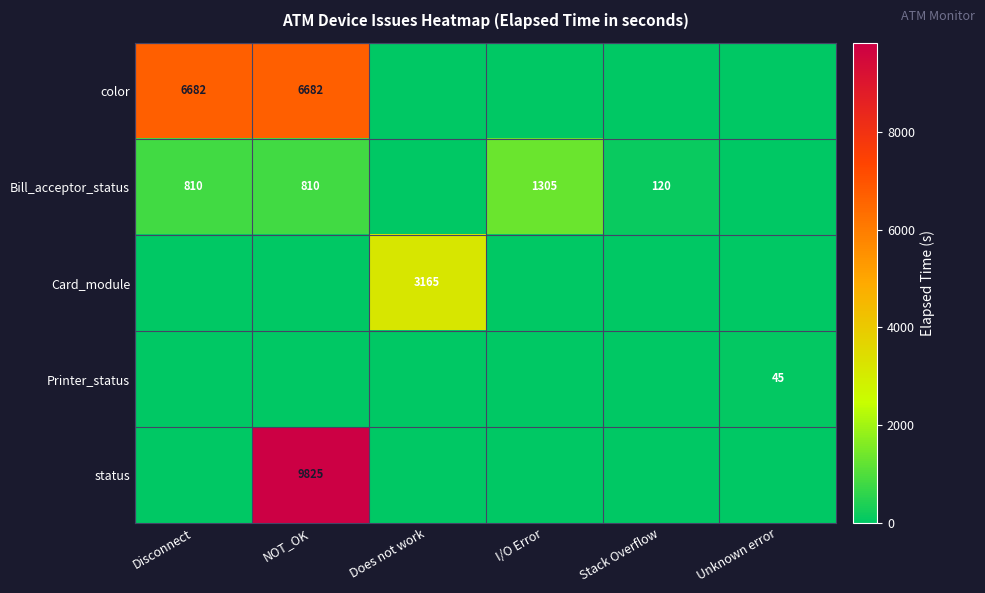

Is it true that Bill_acceptor_status equals -423 at Does not work?

False